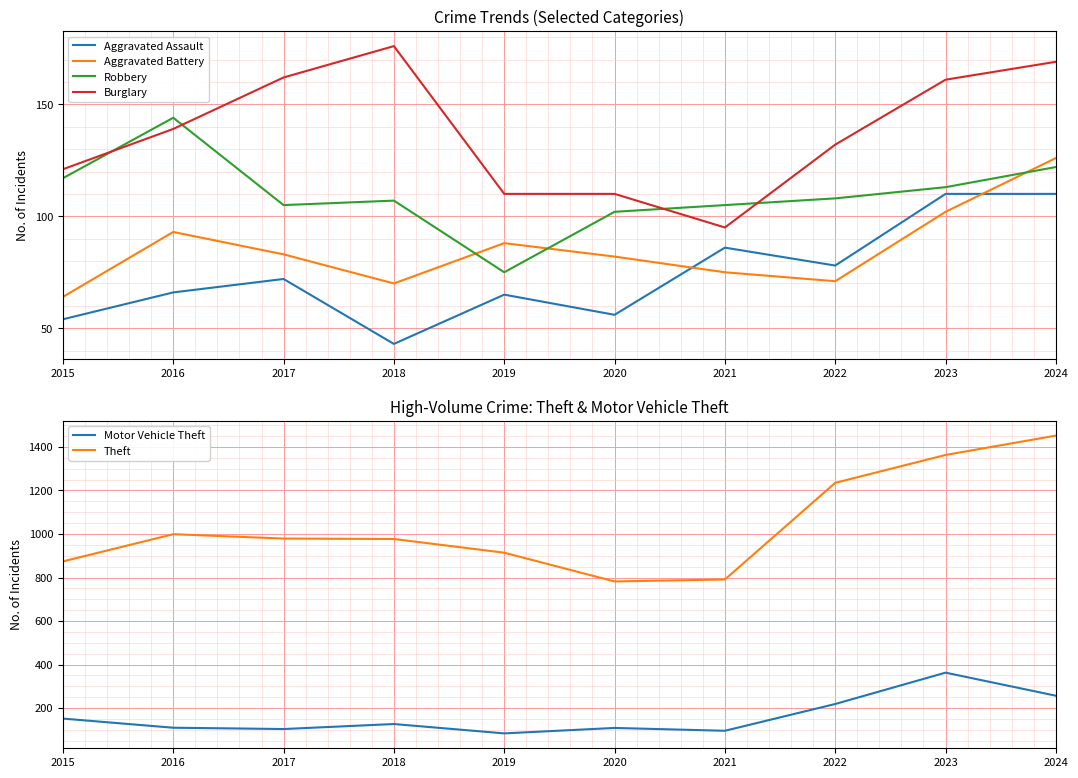

At which label does Burglary reach its peak?

2018